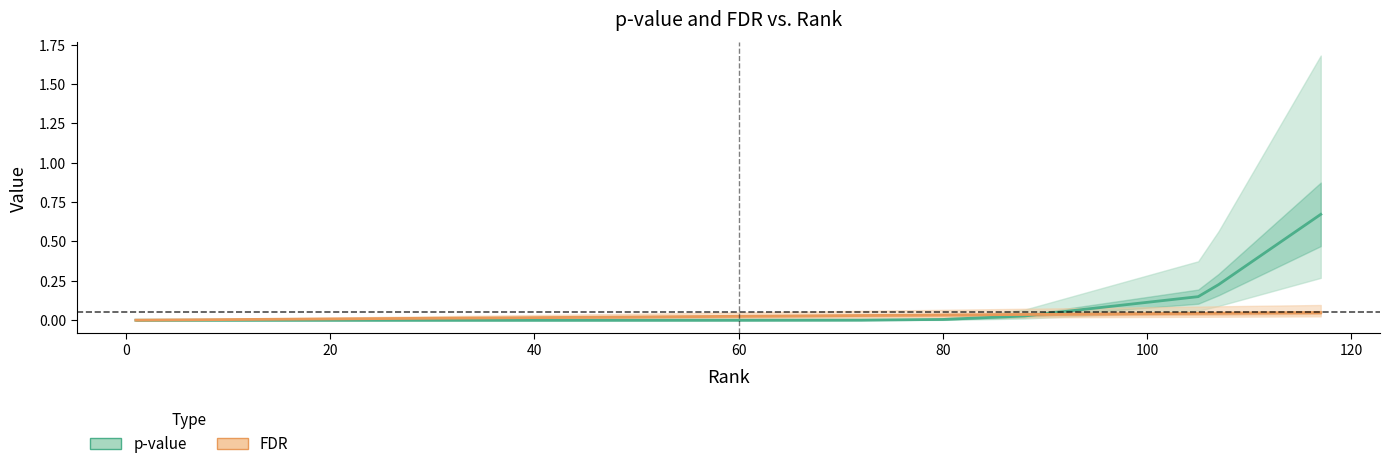

What are all the series names shown in the legend?

p-value, FDR